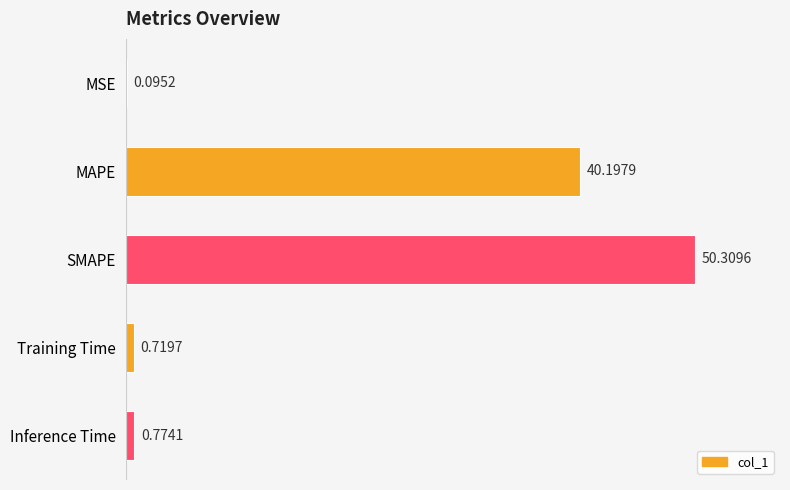

What is the greatest value displayed?

50.3